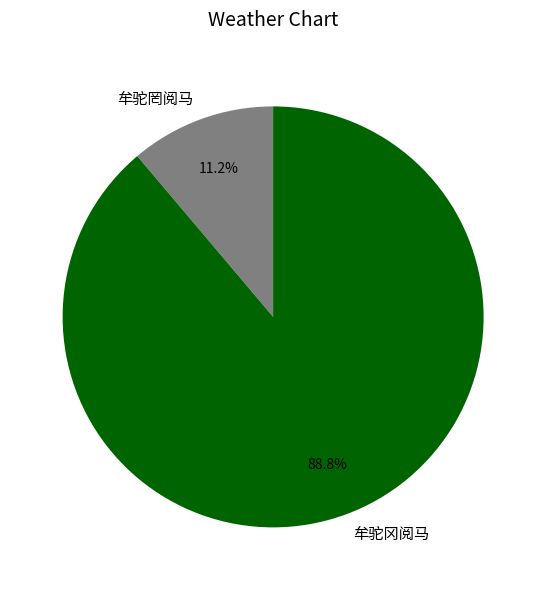

Which has a higher value, 牟驼罔阅马 or 牟驼冈阅马?

牟驼冈阅马